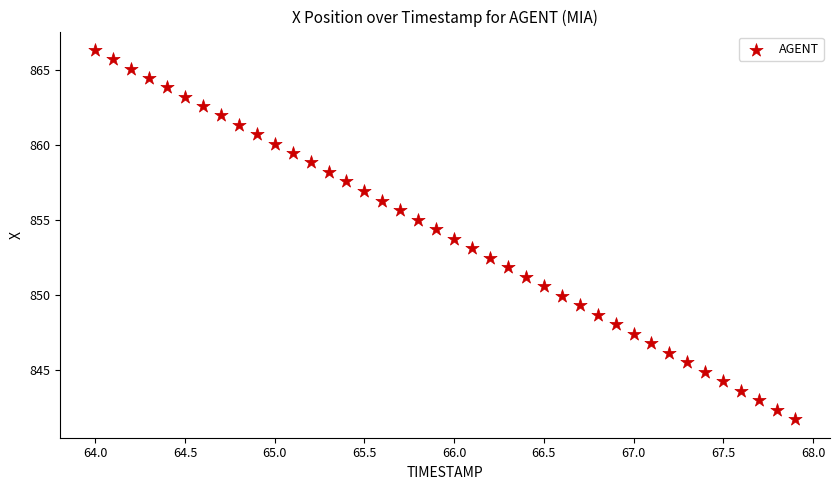

What is the range of Y values (max minus min)?

24.6